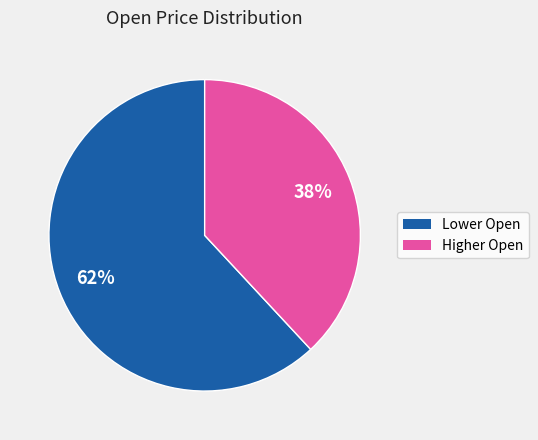

How many slices are in this pie chart?

2